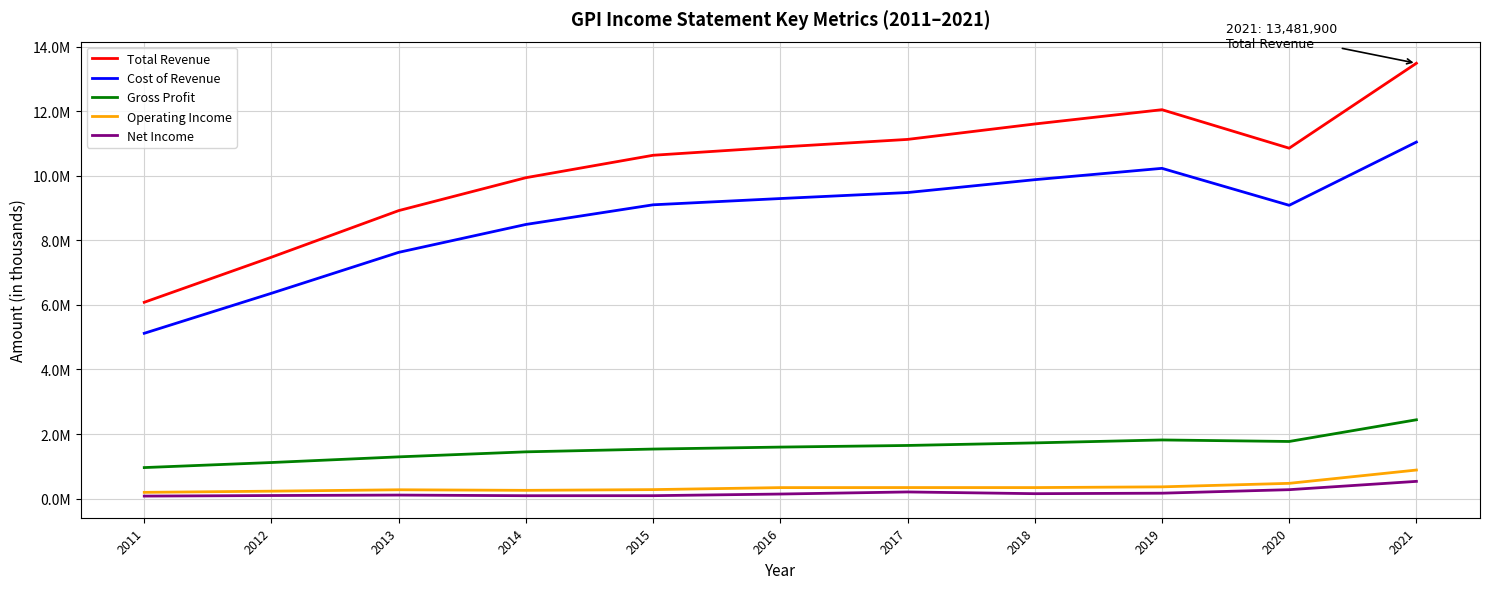

What are all the series names shown in the legend?

Total Revenue, Cost of Revenue, Gross Profit, Operating Income, Net Income